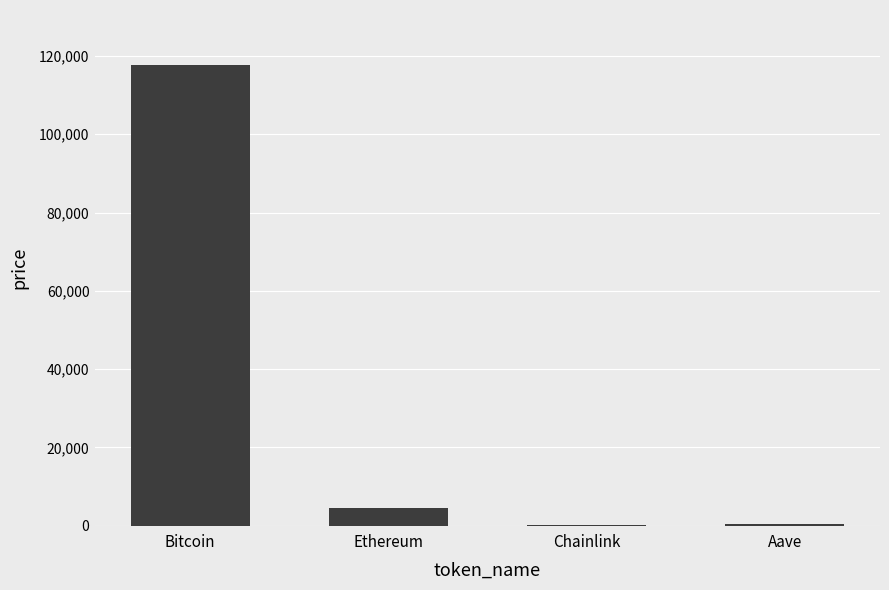

What is the sum of all values?

122588.2